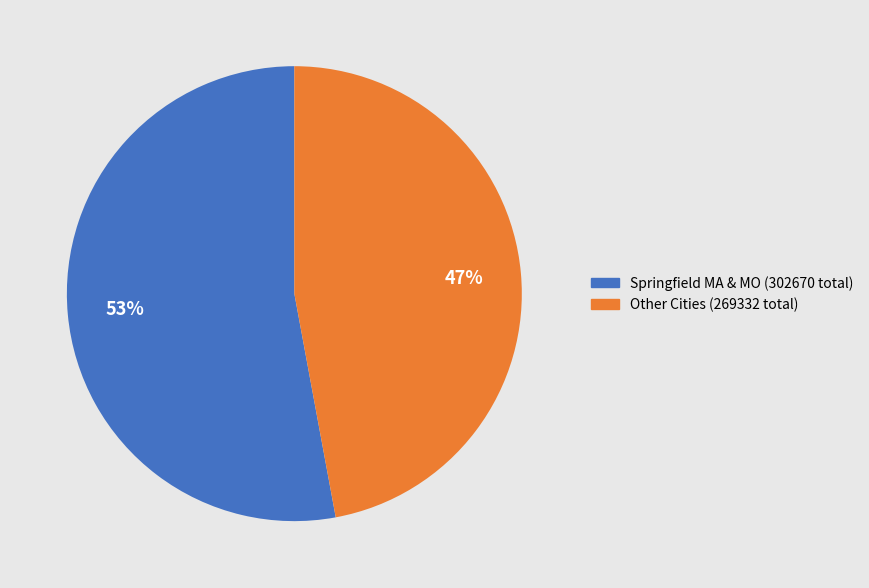

To the nearest percent, what portion does Springfield MA & MO (302670 total) represent?

53%